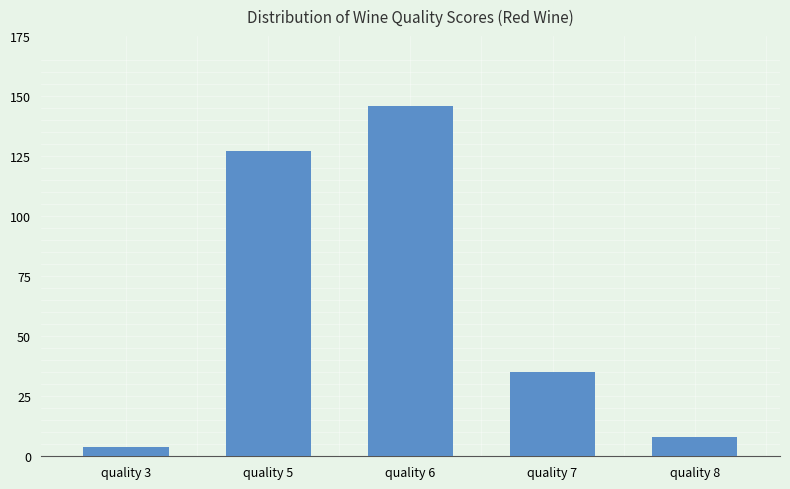

List the labels in order of value, smallest first.

quality 3, quality 8, quality 7, quality 5, quality 6